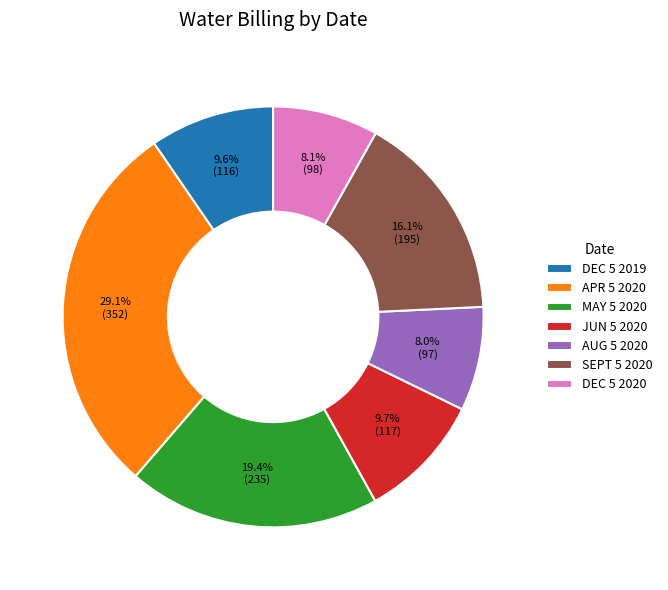

What percentage do MAY 5 2020 and JUN 5 2020 together represent?

29.1%